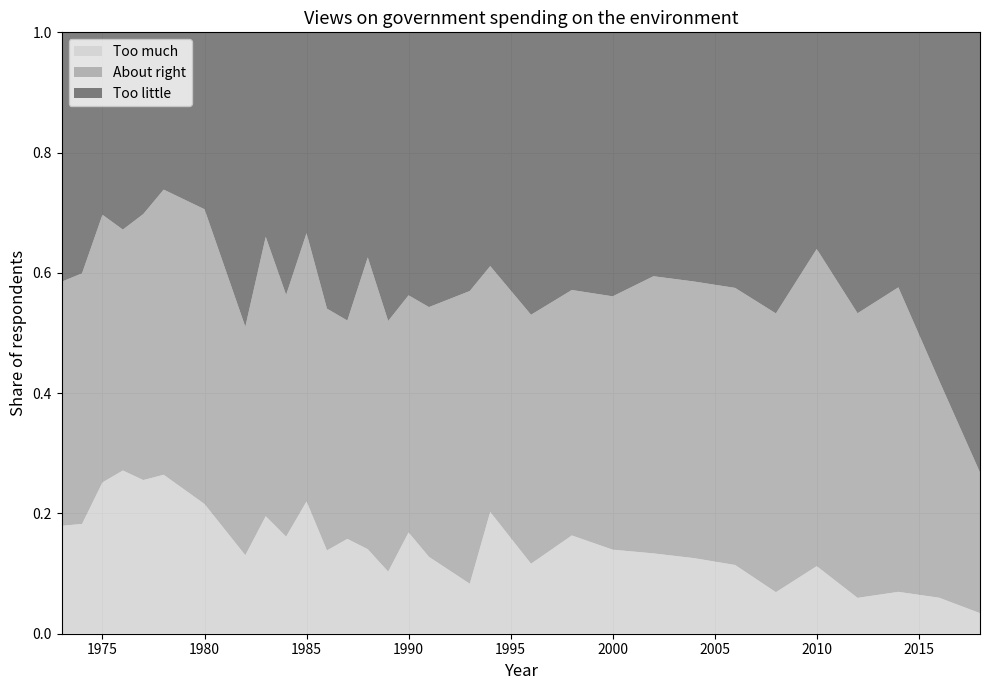

Reading left to right, what are all the values shown in this chart?

Too much: 0.2	0.2	0.3	0.3	0.3	0.3	0.2	0.1	0.2	0.2	0.2	0.1	0.2	0.1	0.1	0.2	0.1	0.1	0.2	0.1	0.2	0.1	0.1	0.1	0.1	0.1	0.1	0.1	0.1	0.1	0.0
About right: 0.4	0.4	0.4	0.4	0.4	0.5	0.5	0.4	0.5	0.4	0.4	0.4	0.4	0.5	0.4	0.4	0.4	0.5	0.4	0.4	0.4	0.4	0.5	0.5	0.5	0.5	0.5	0.5	0.5	0.4	0.2
Too little: 0.4	0.4	0.3	0.3	0.3	0.3	0.3	0.5	0.3	0.4	0.3	0.5	0.5	0.4	0.5	0.4	0.5	0.4	0.4	0.5	0.4	0.4	0.4	0.4	0.4	0.5	0.4	0.5	0.4	0.6	0.7